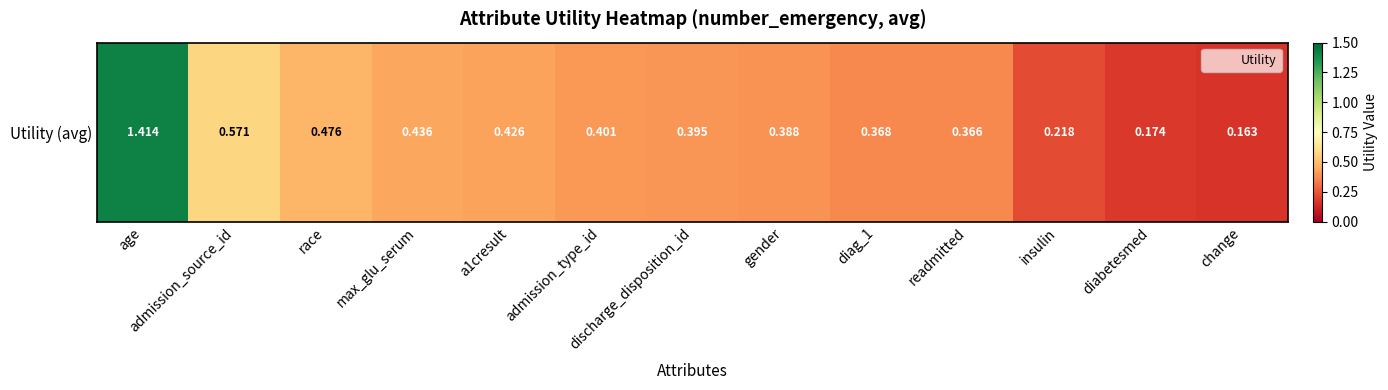

At which label is the value closest to 0?

change